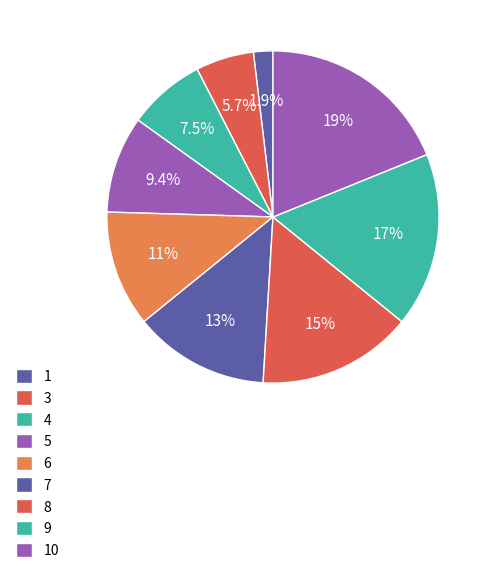

Count the number of slices in the pie.

9